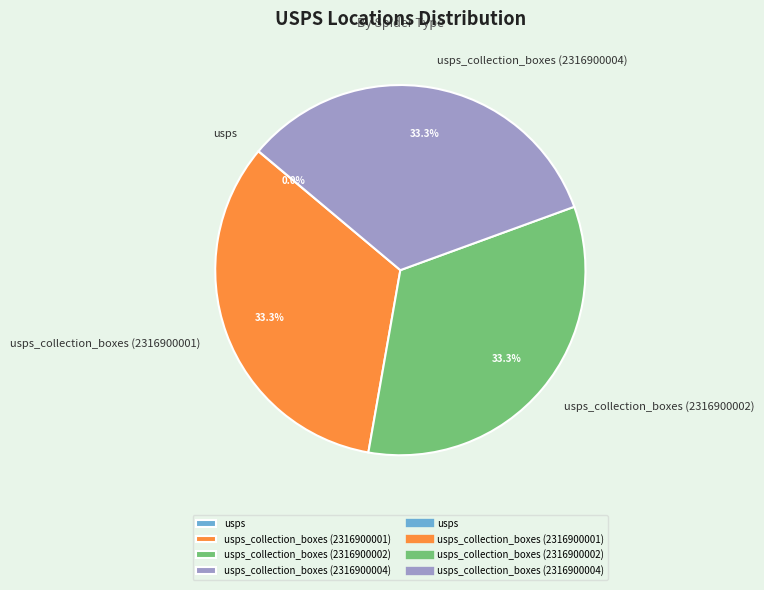

Is there a majority slice in this chart?

No